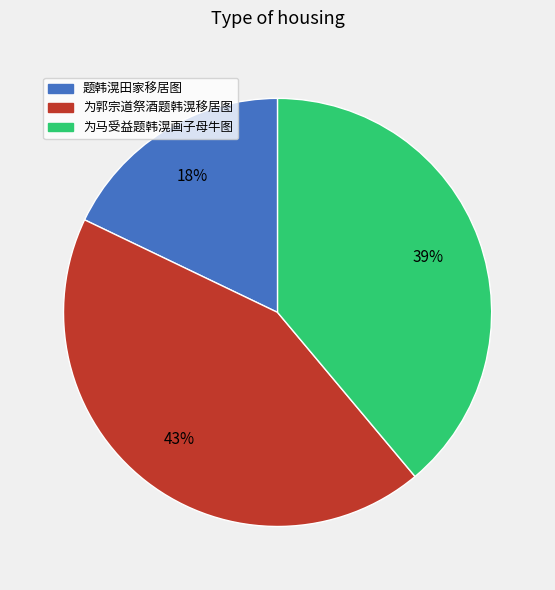

To the nearest percent, what is the difference between the 为马受益题韩滉画子母牛图 and 为郭宗道祭酒题韩滉移居图 slice percentages?

4%